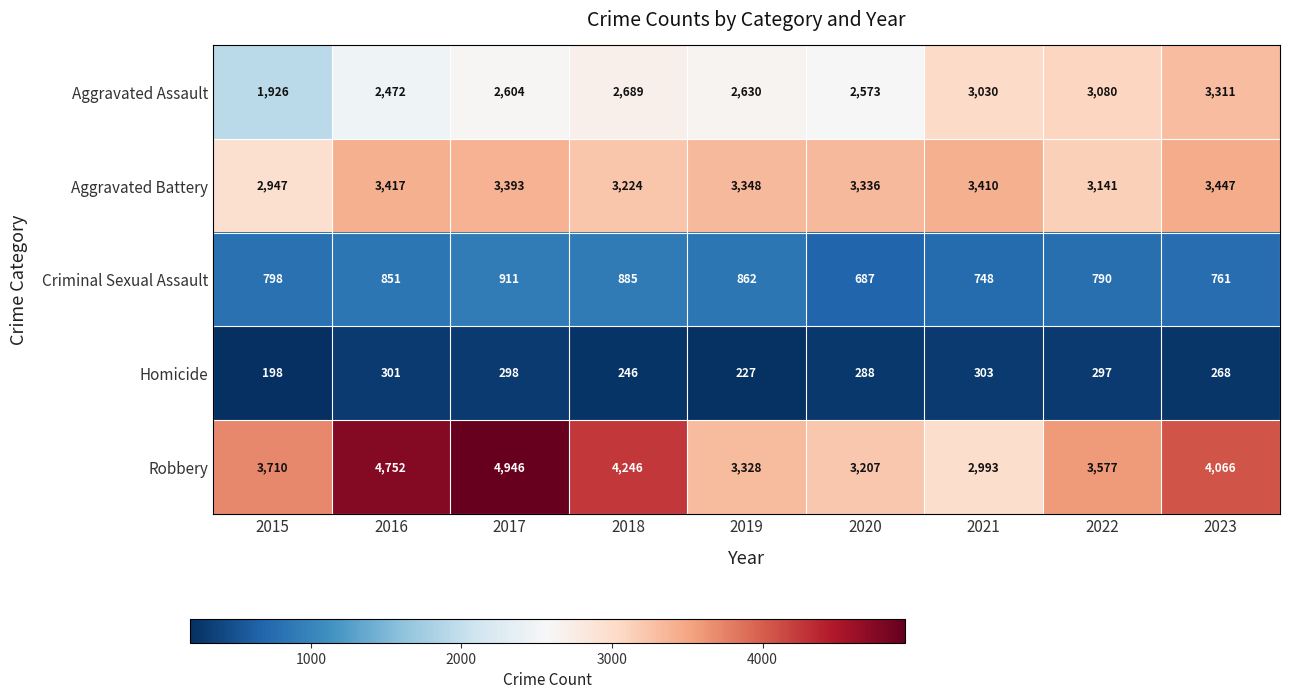

Count the number of categories in the chart.

9